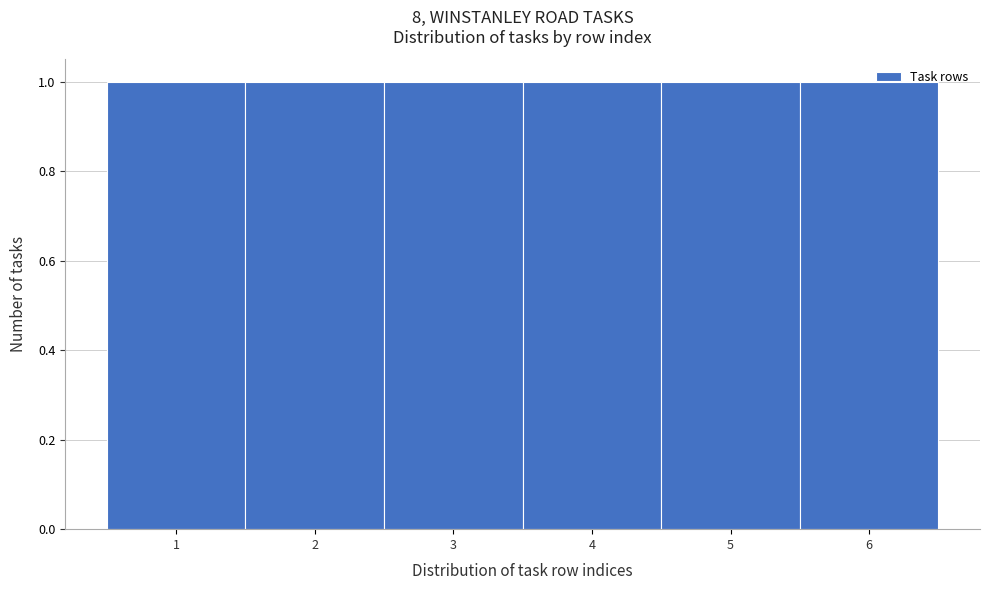

How tall is the bar that spans 1.5 to 2.5 on the x-axis? The values are not printed on the chart, so give them approximately, as read against the axis.

1